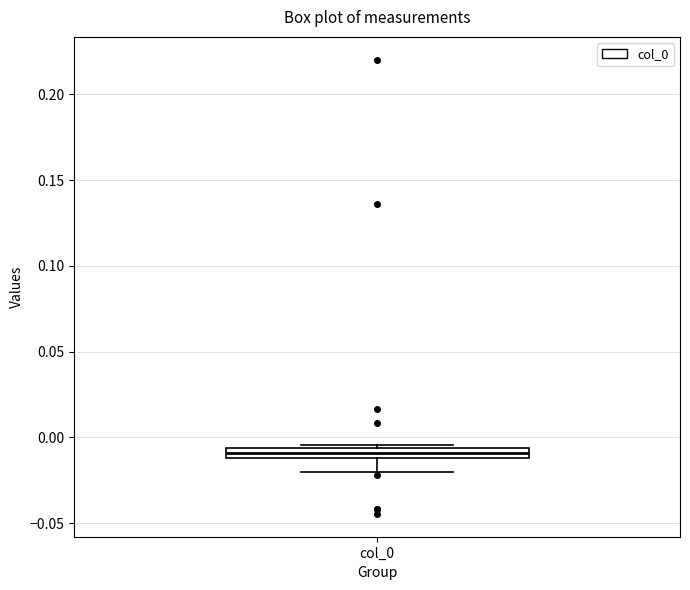

Where is the upper edge of the box for col_0 on the y-axis? The values are not printed on the chart, so give them approximately, as read against the axis.

-0.005